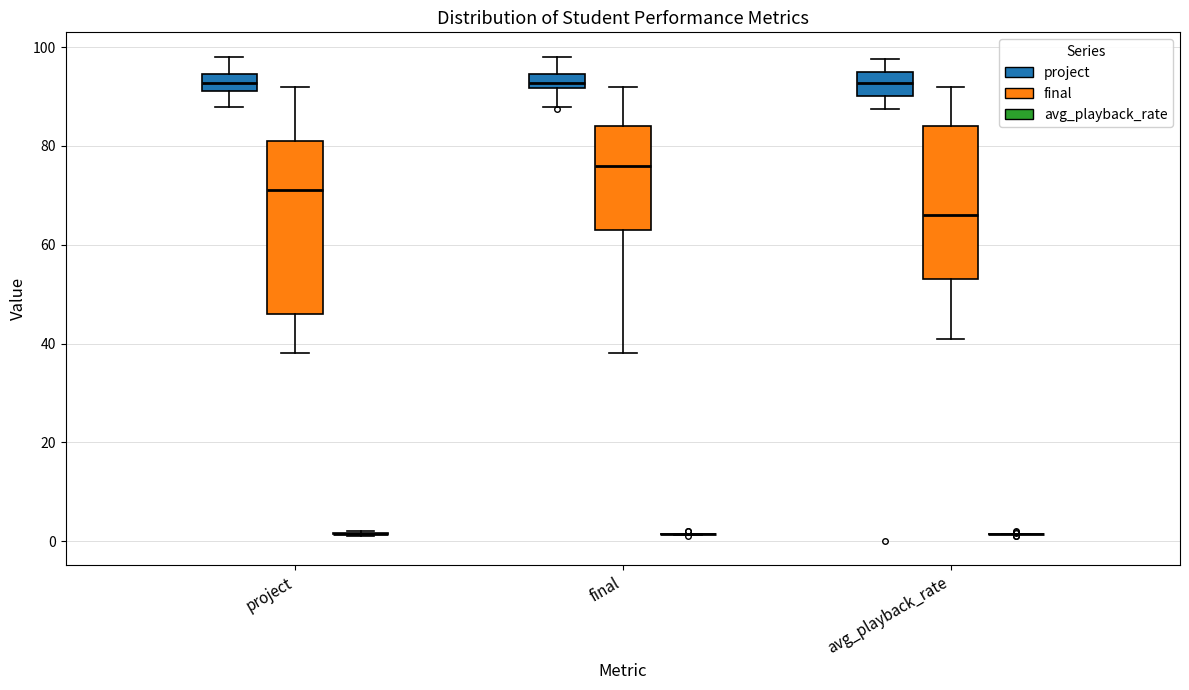

Which box is the tallest, from its lower edge to its upper edge?

project (final)